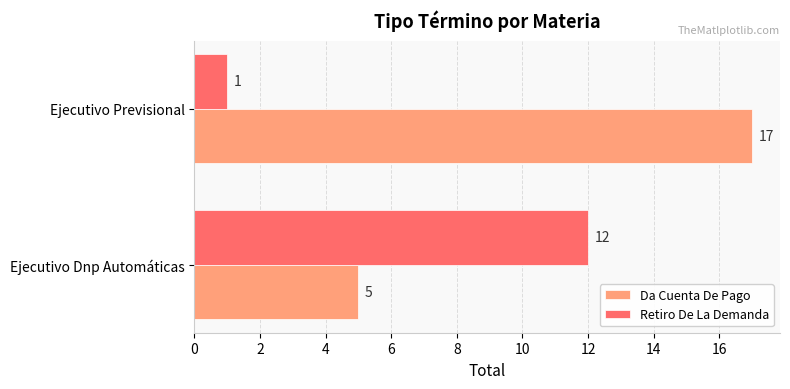

Is it true that Retiro De La Demanda equals 0 at Ejecutivo Previsional?

False